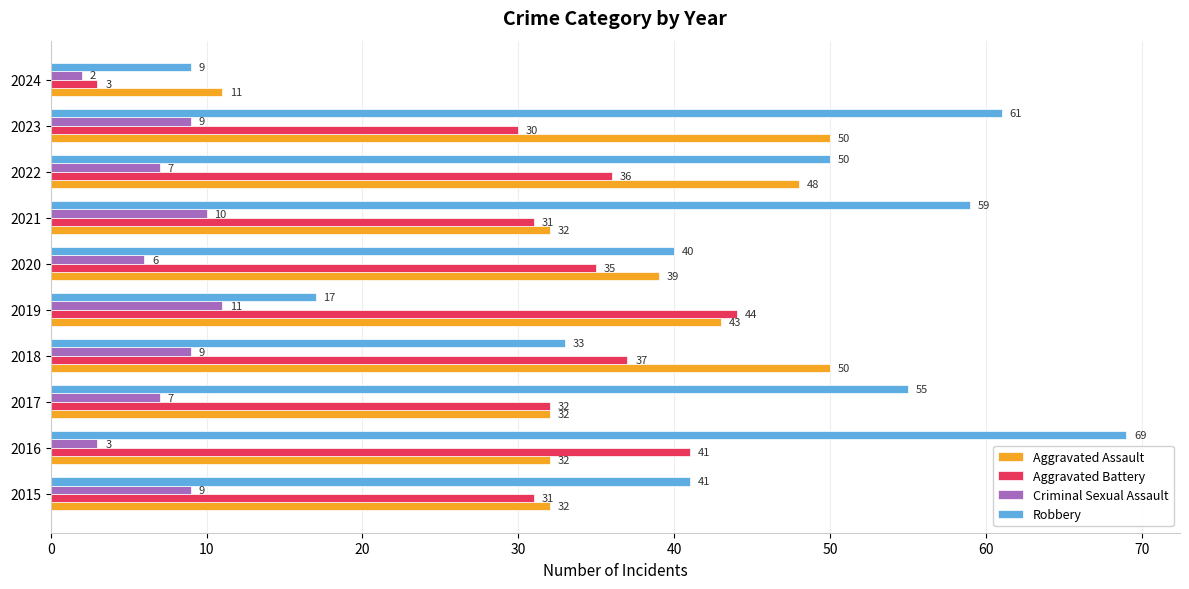

What is the spread (max minus min) of values at 2020?

34